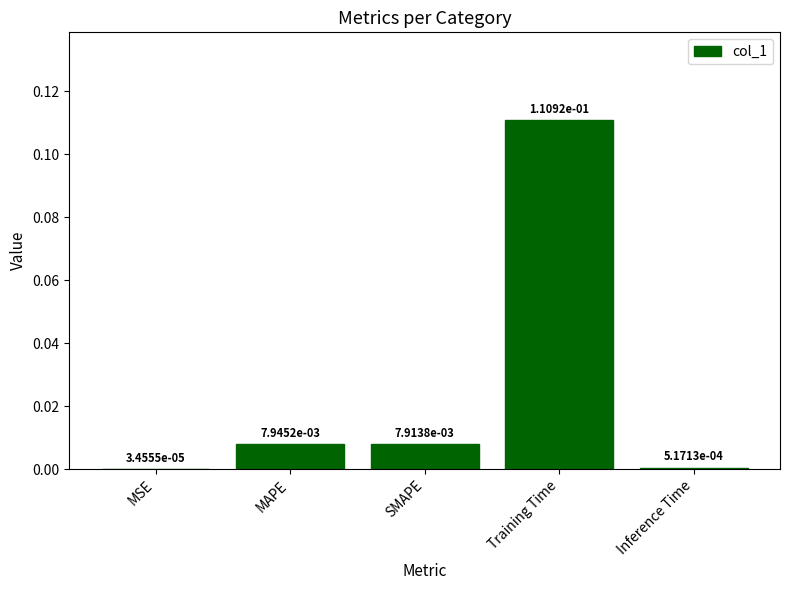

Between MSE and Training Time, which is larger?

Training Time